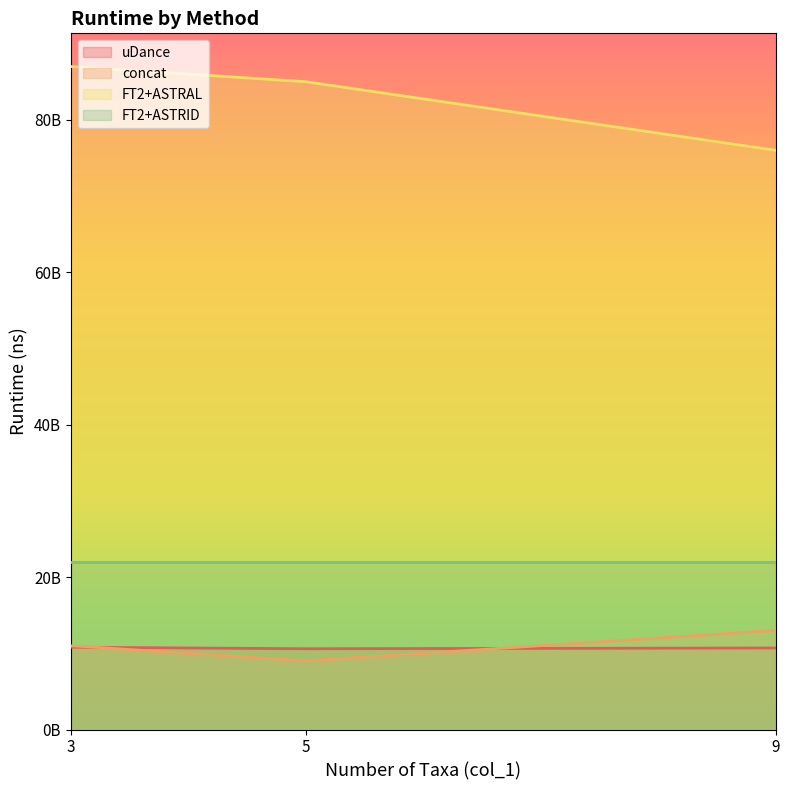

Does the chart have visible grid lines?

No